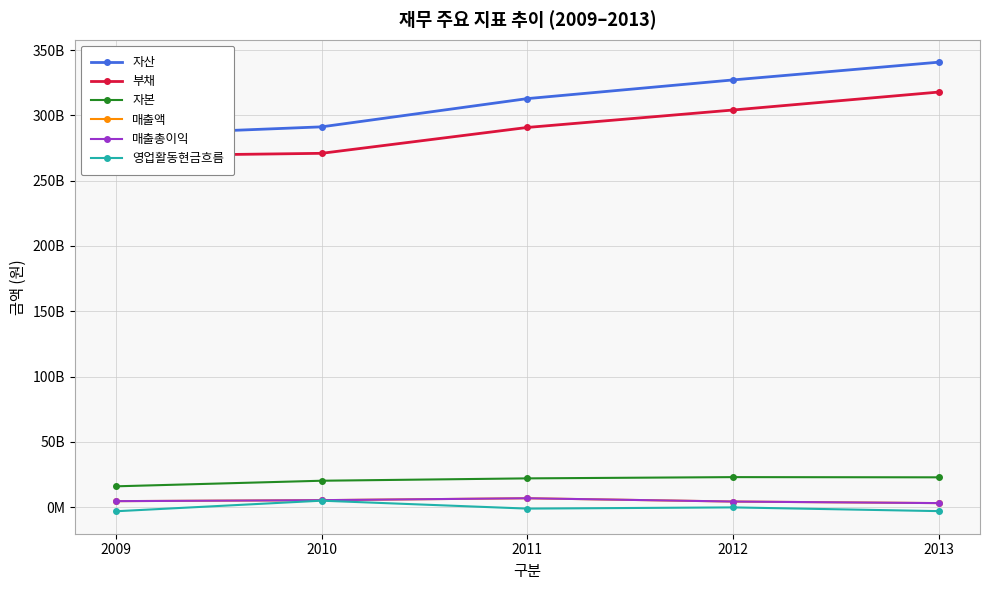

What are all the series names shown in the legend?

자산, 부채, 자본, 매출액, 매출총이익, 영업활동현금흐름